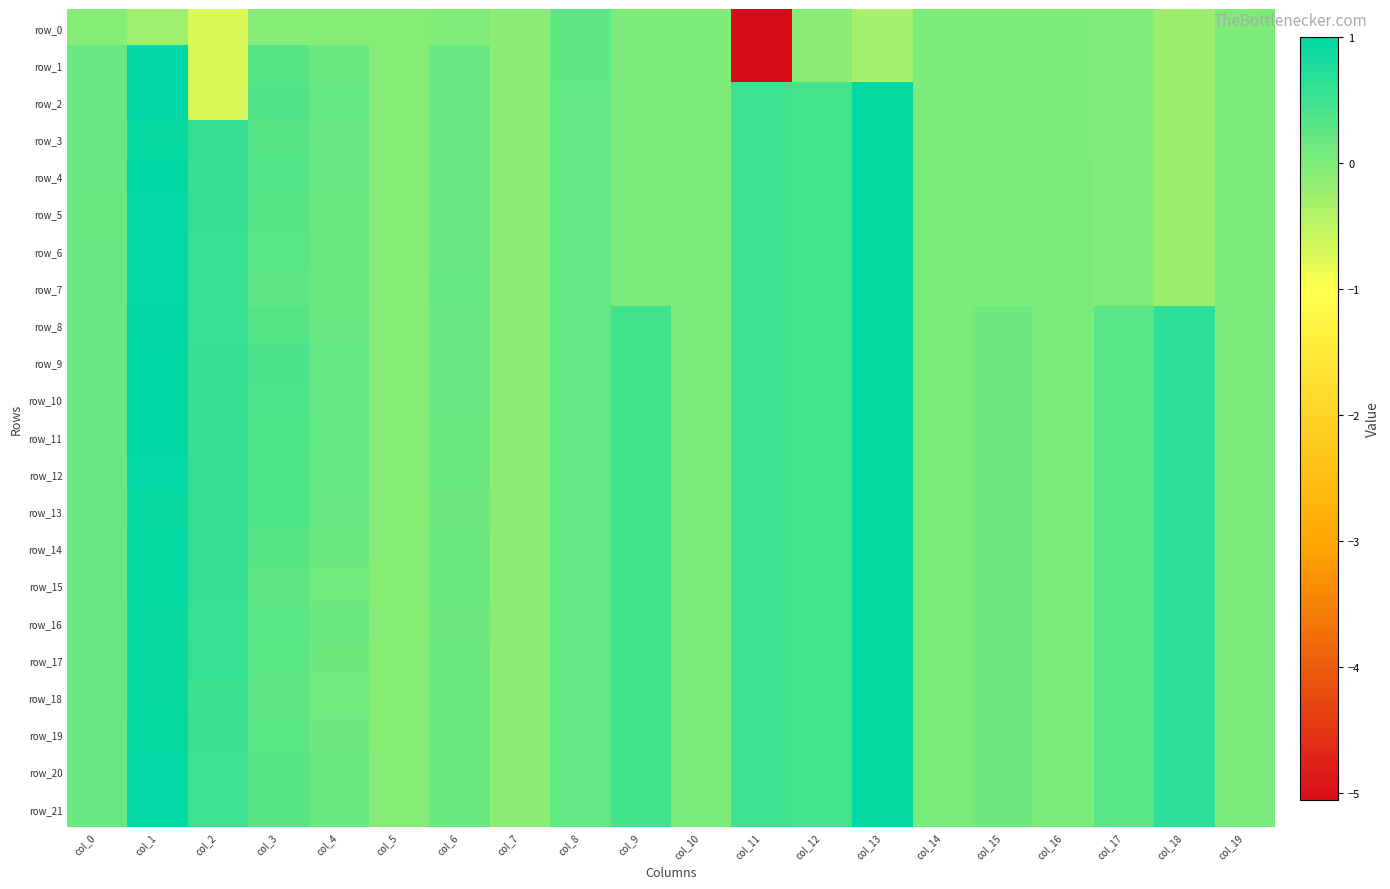

What is the difference between the second highest and minimum values in the row_21 series?

1.1